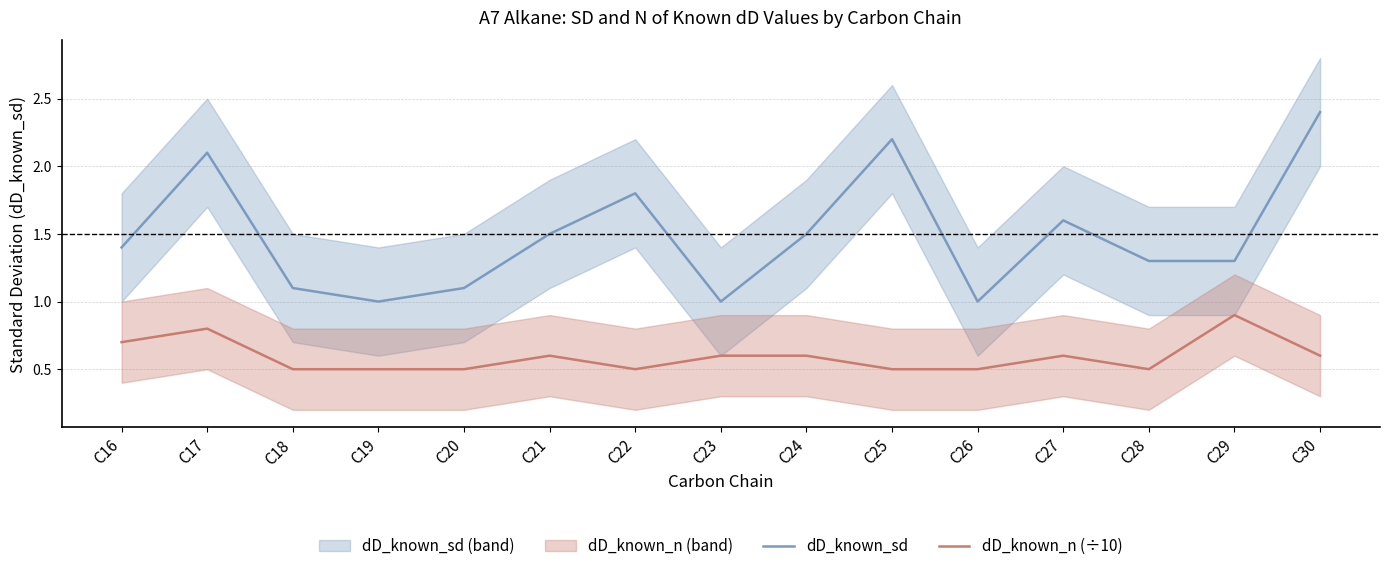

Is this an area chart (filled region under the line)?

No